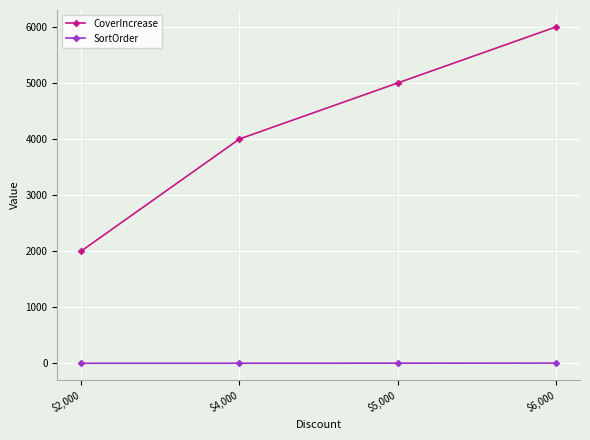

What is the approximate value of SortOrder at $6,000?

4